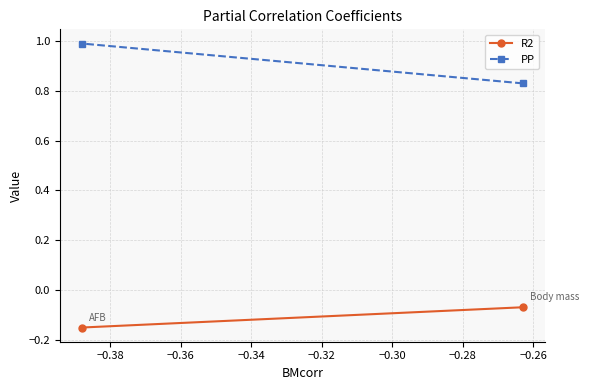

How many lines are shown in the chart?

2